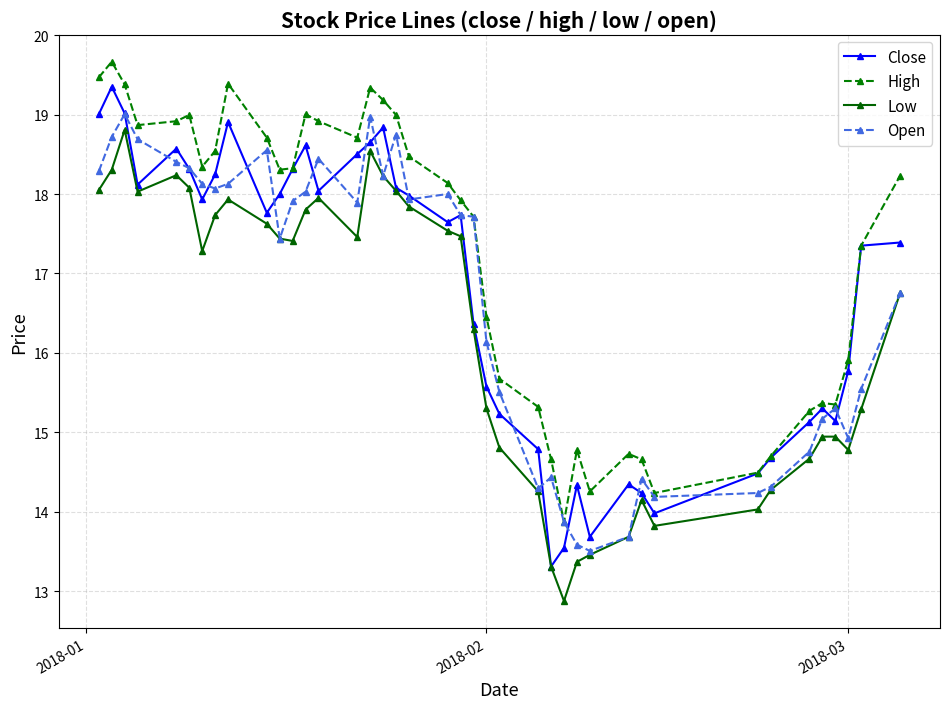

True or false: Low and High intersect in this chart.

False